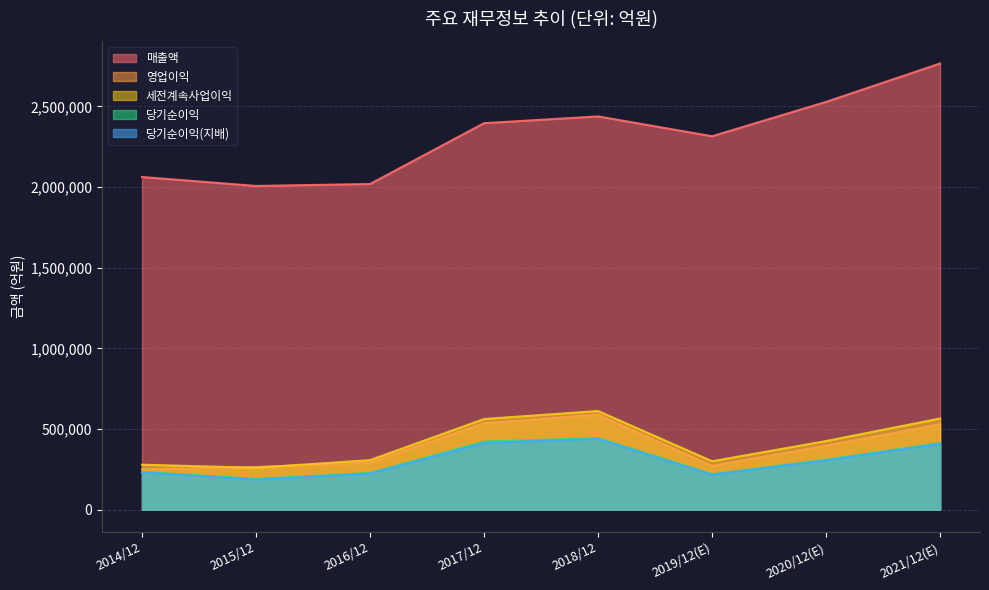

Which series has the largest total across all categories?

매출액